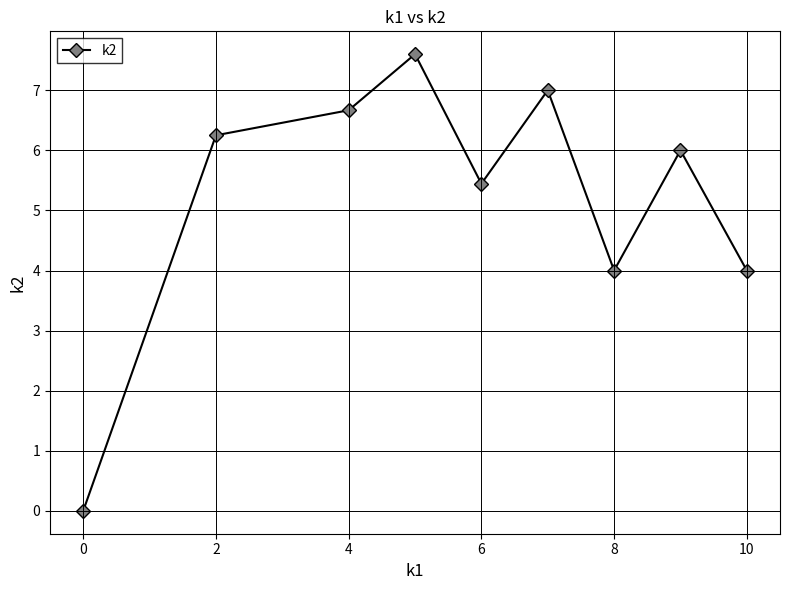

How many data points are less than 6?

4